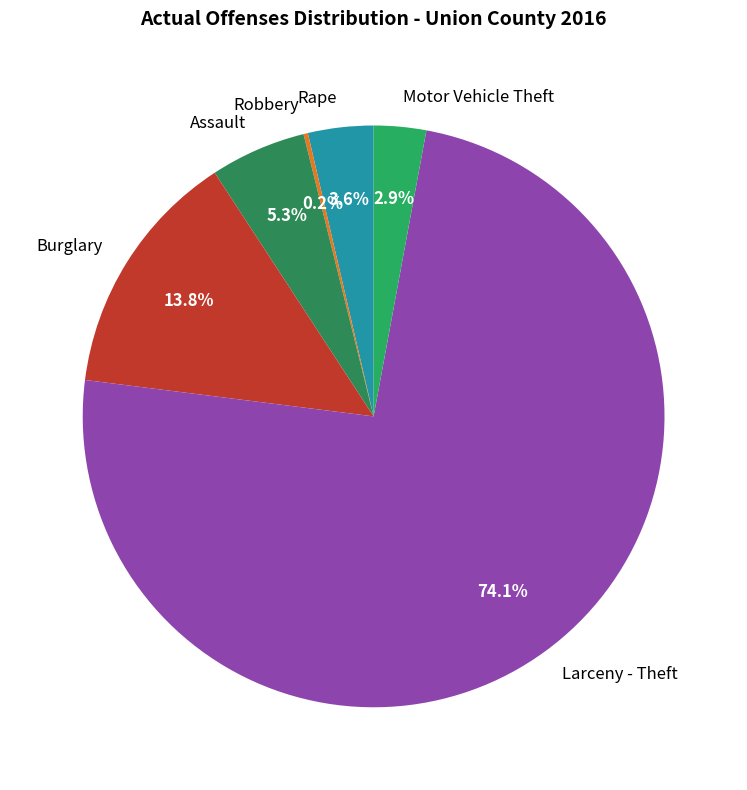

True or false: Larceny - Theft accounts for 80% of the total.

False